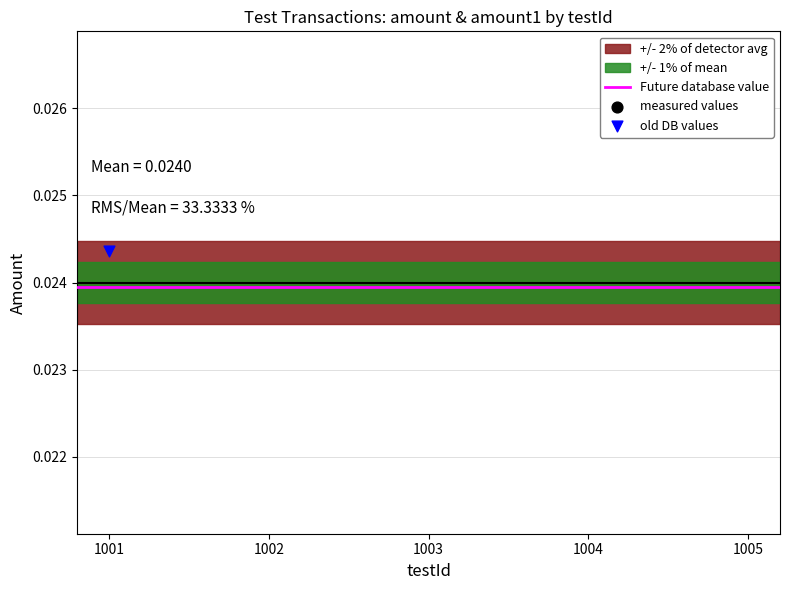

Which has a higher value, 1001 or 1005?

1005